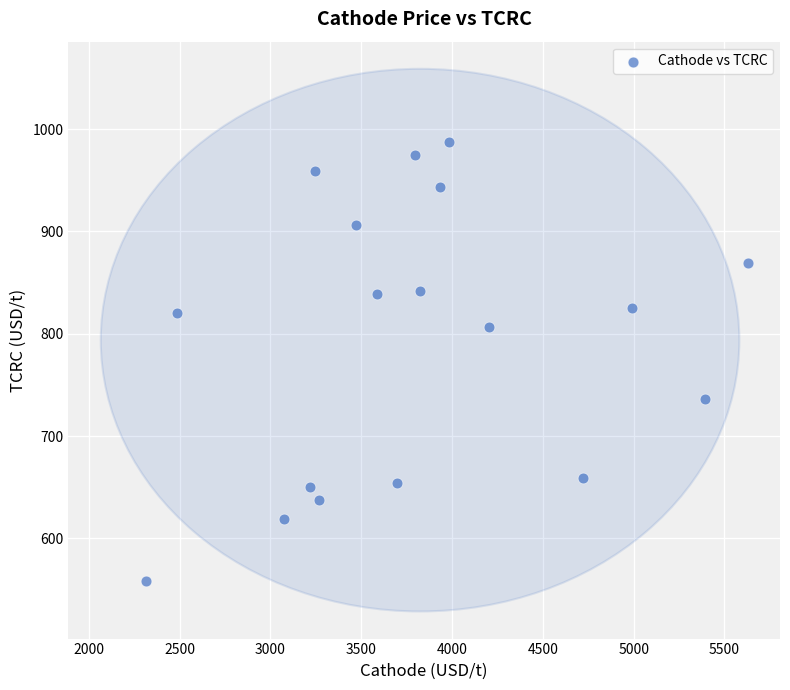

What is the range of Y values (max minus min)?

429.5